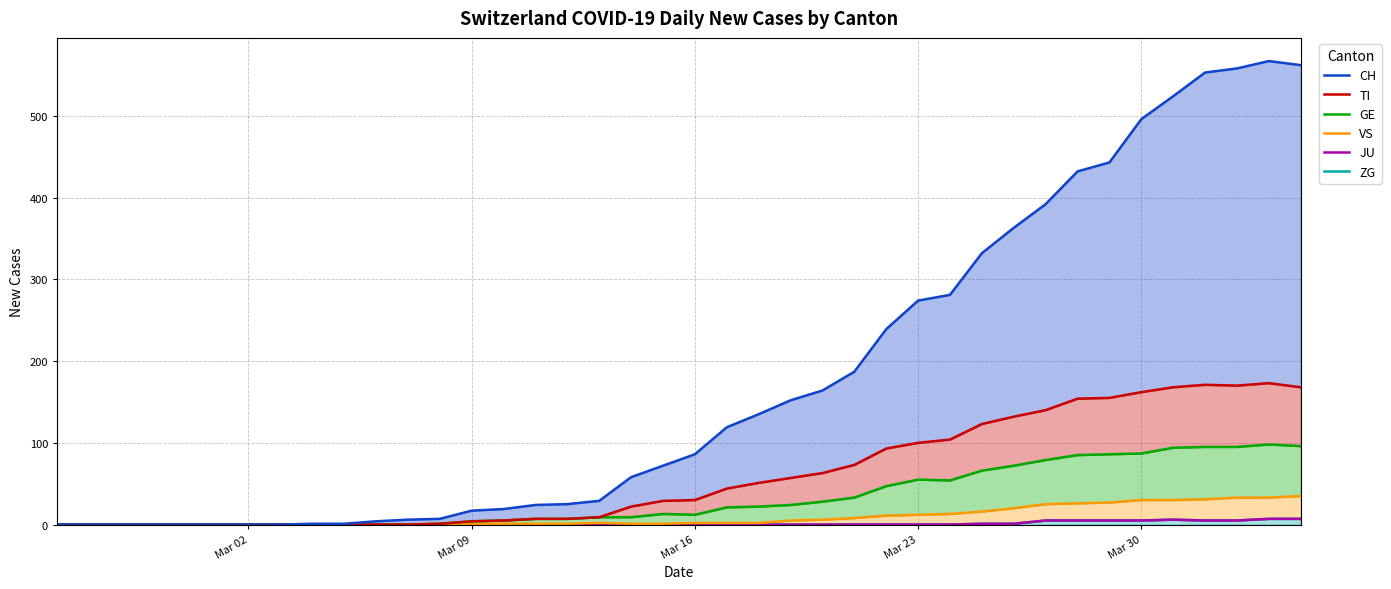

Which label corresponds to the smallest value in the chart?

Mar 02